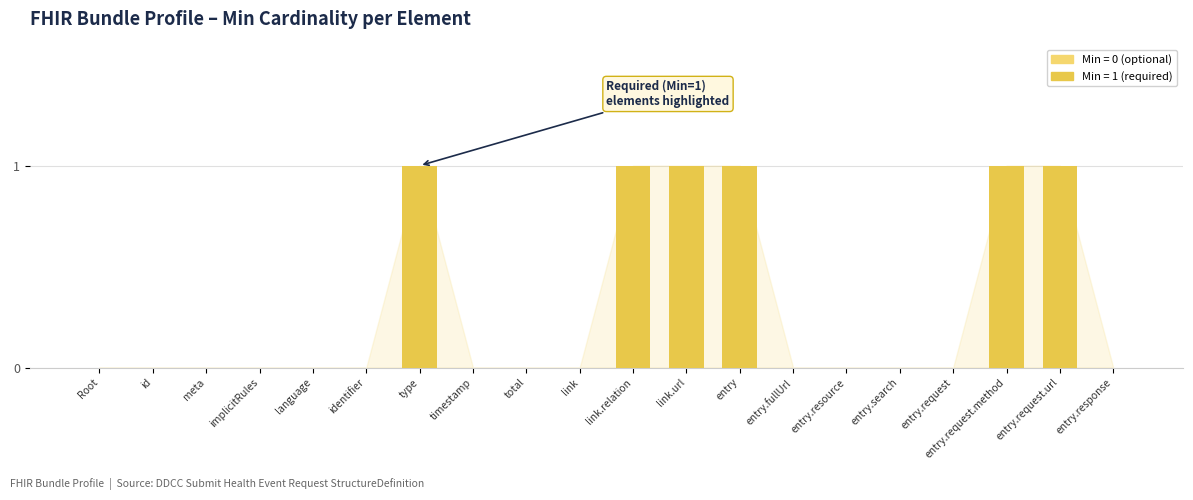

What is the sum of the values at link.url and total?

1